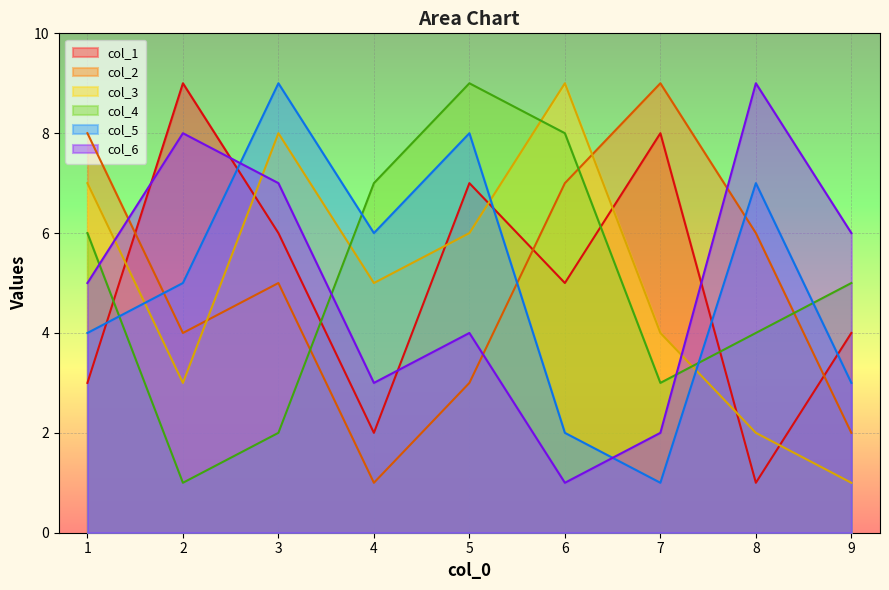

What is the maximum value for col_2?

9